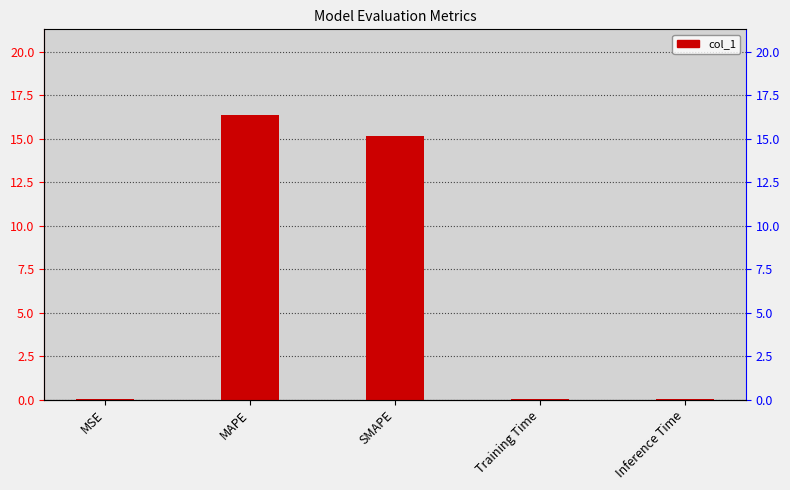

What is the label of the 4th bar from the right?

MAPE